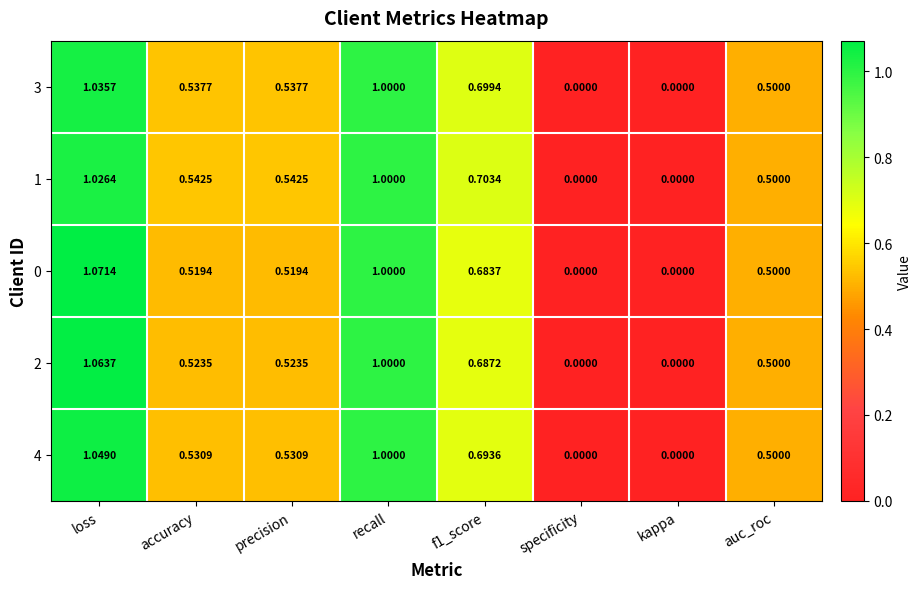

At which category is the sum across all series the highest?

loss